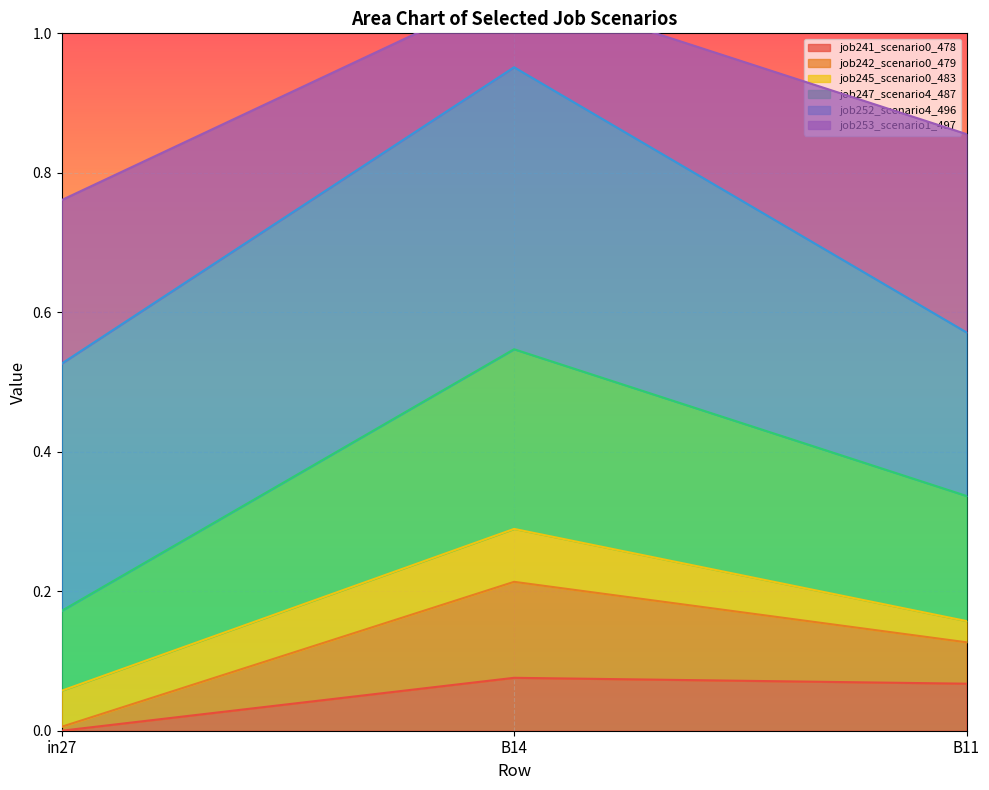

True or false: job241_scenario0_478 has a value of 0.0 at in27.

True